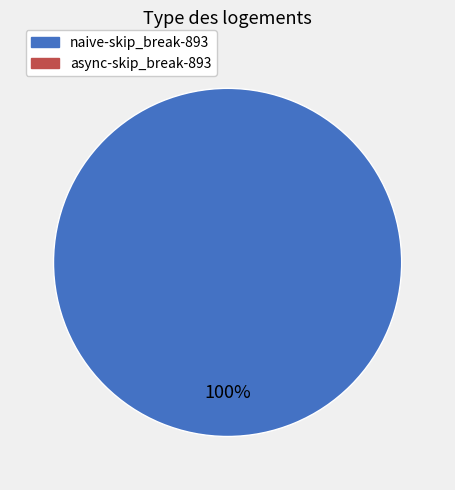

Is there a majority slice in this chart?

Yes